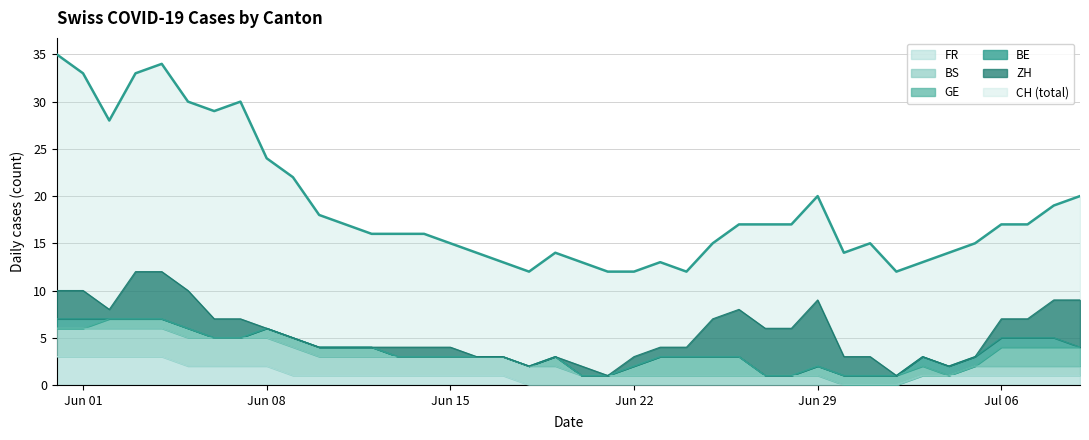

What is the average value of the BS series?

2